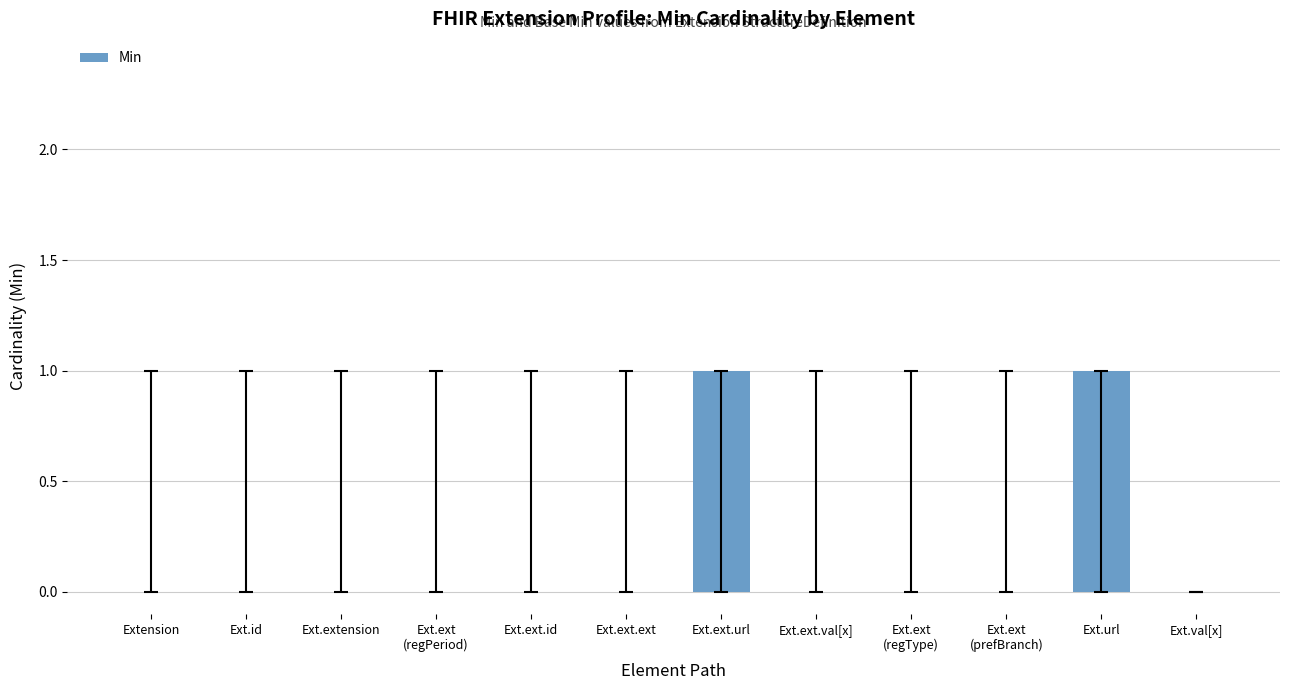

Is it true that the value at Ext.extension is 1?

False